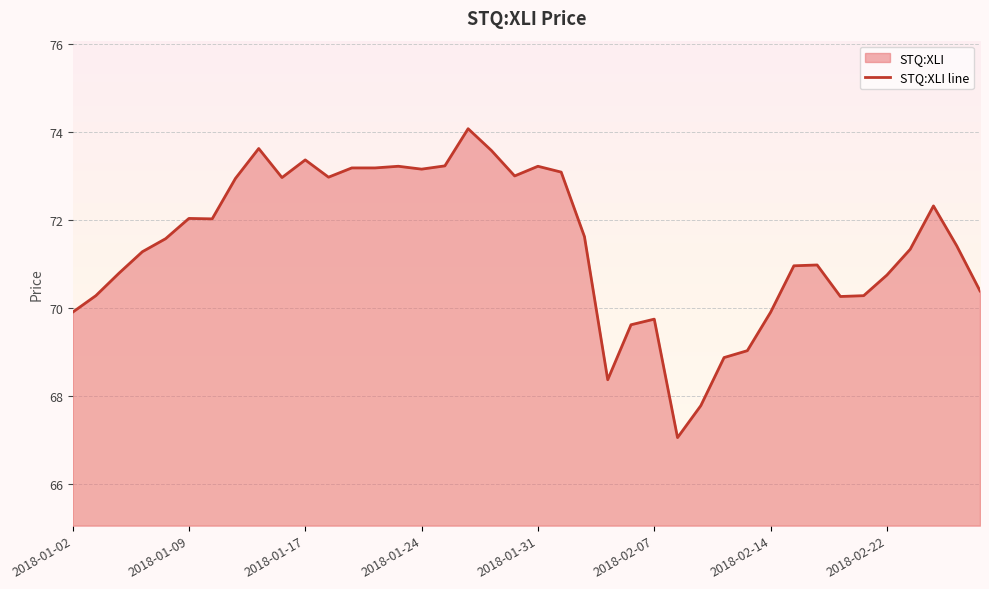

What is the approximate value at 2018-01-31?

73.2